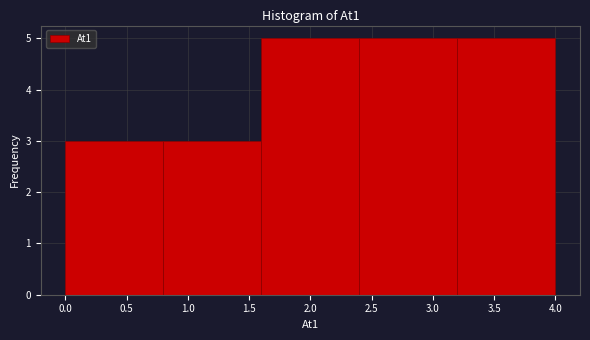

Reading left to right, transcribe this chart: for each bar, give the range it covers on the x-axis and its height. The values are not printed on the chart, so give them approximately, as read against the axis.

0.0 to 0.8: 3
0.8 to 1.6: 3
1.6 to 2.4: 5
2.4 to 3.2: 5
3.2 to 4.0: 5